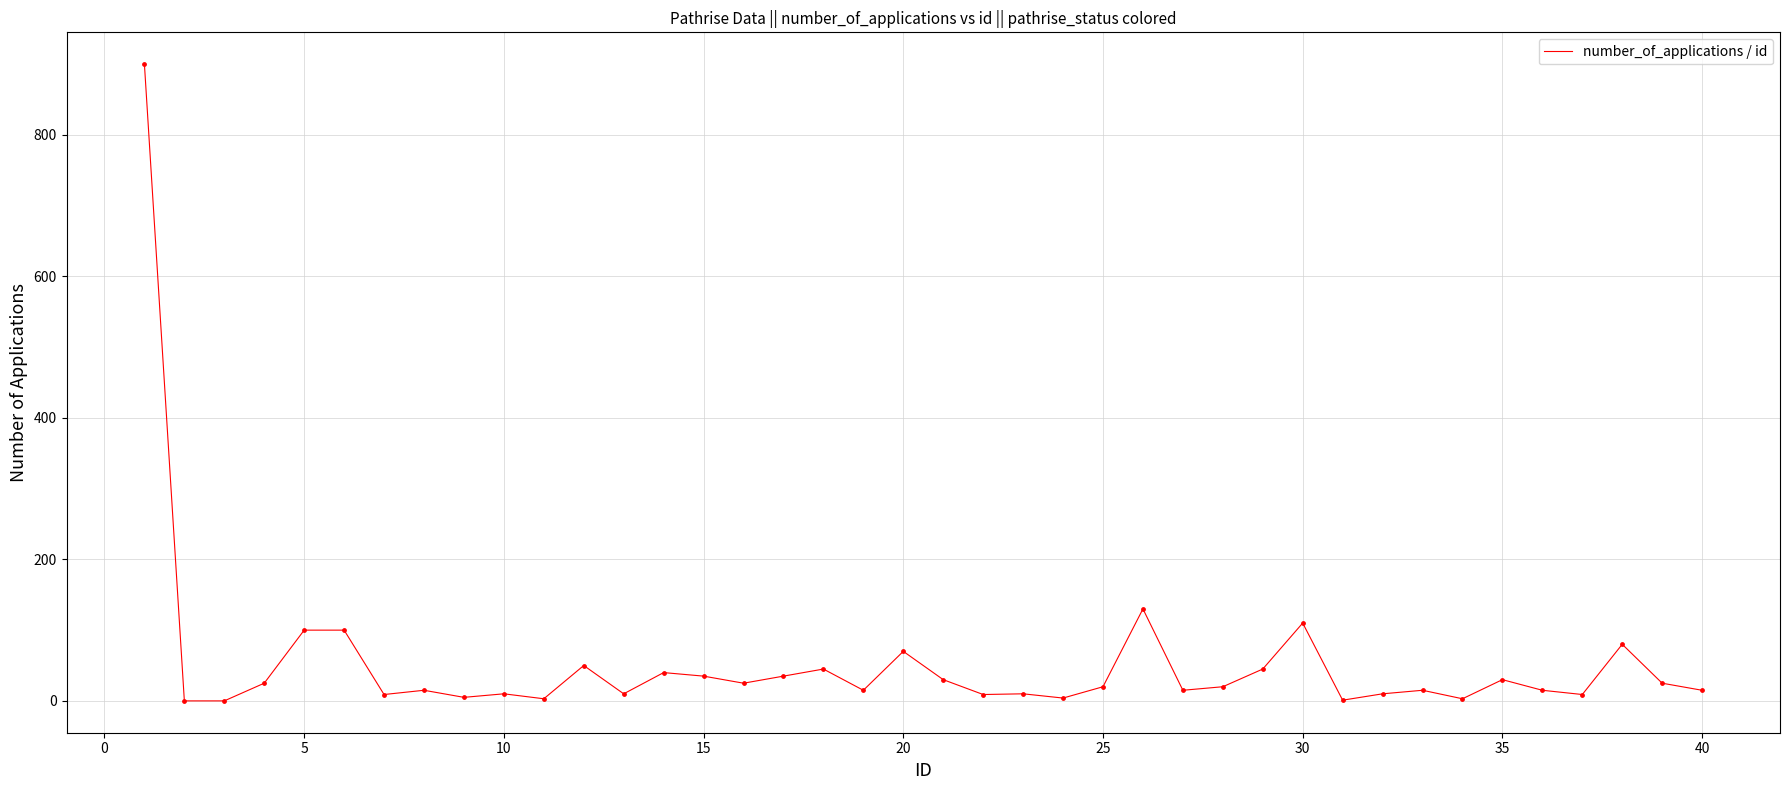

What is the greatest value displayed?

900